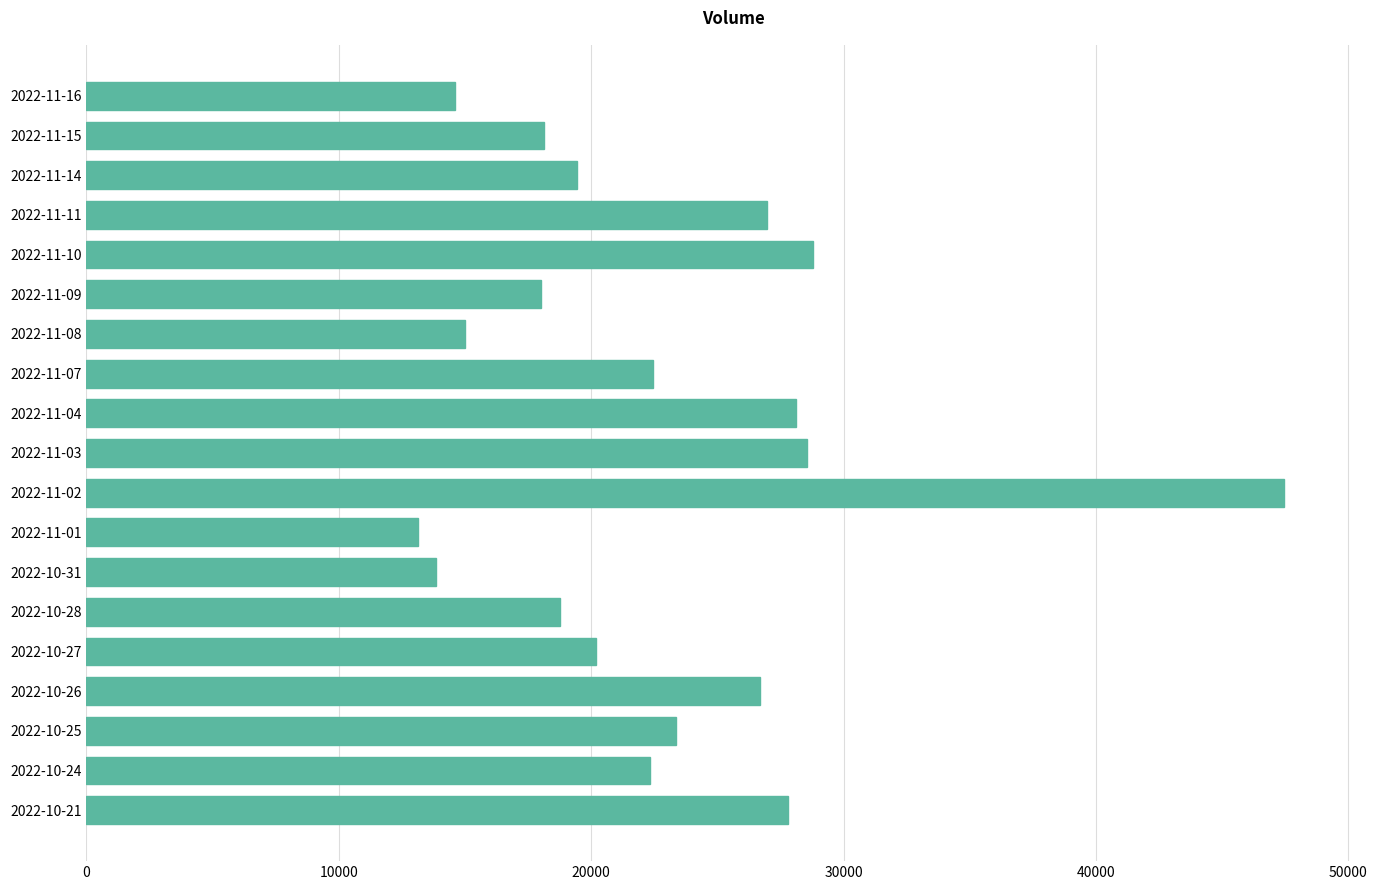

Between 2022-11-14 and 2022-10-24, which is larger?

2022-10-24